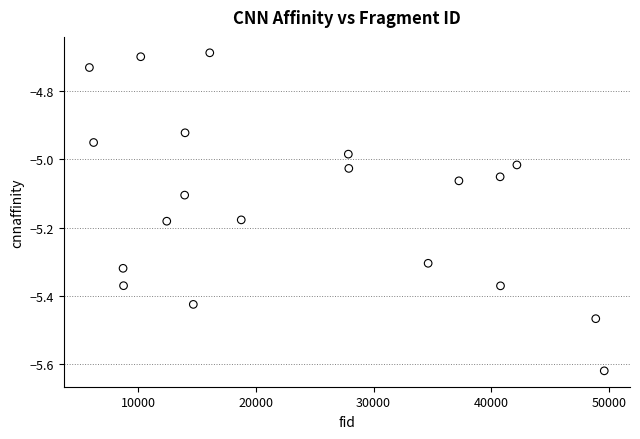

What is the range of X values (max minus min)?

43706.0